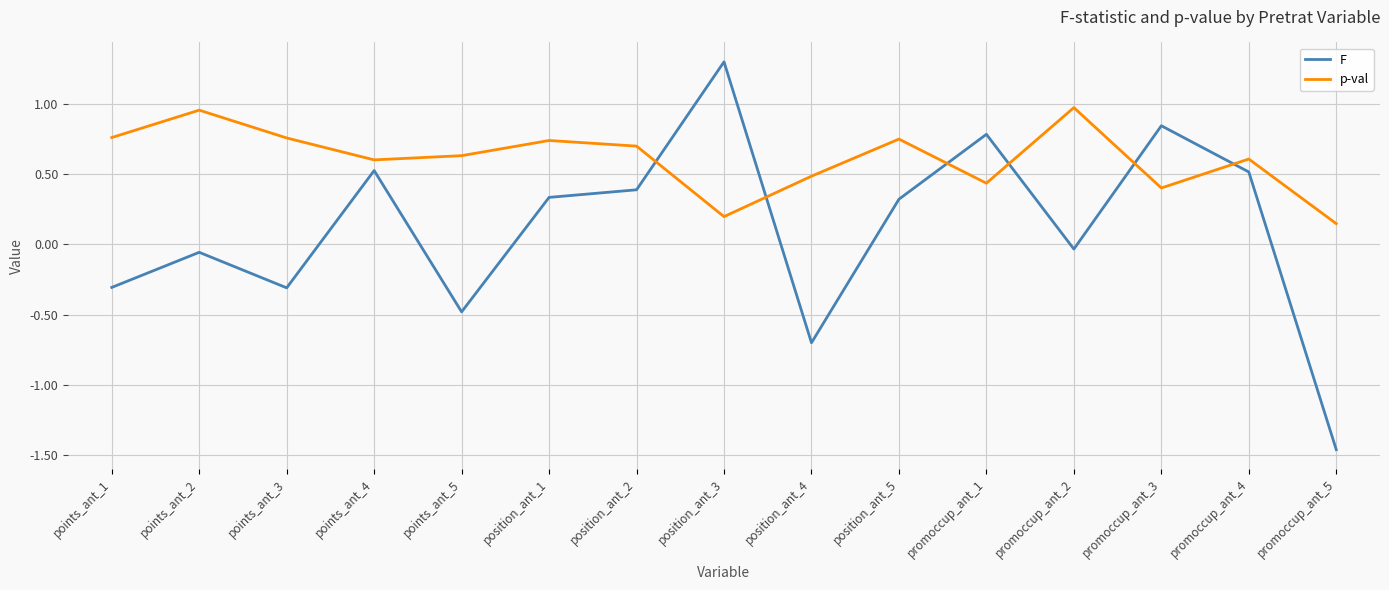

How many values in F are above zero?

8